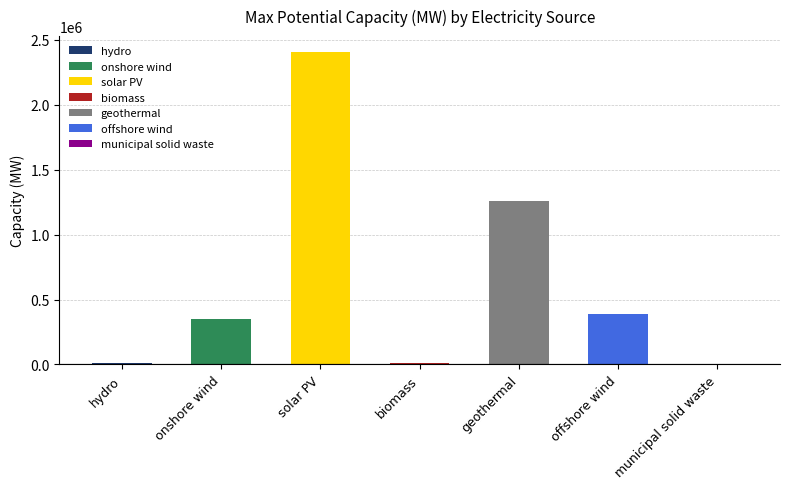

Is it true that the value at municipal solid waste is 1482?

False